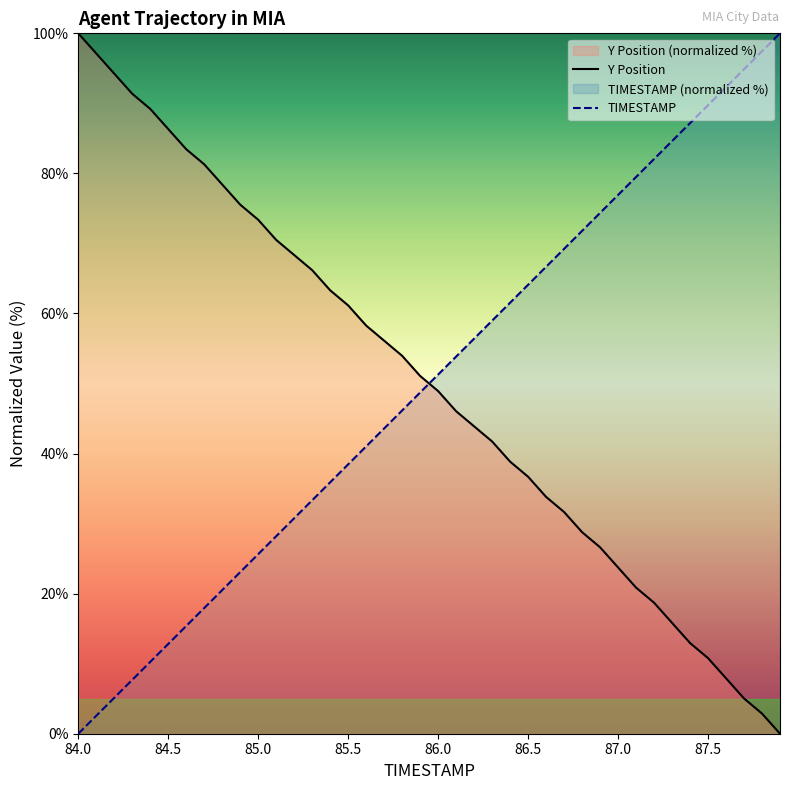

What is the spread (max minus min) of values at 86.5?

27.4